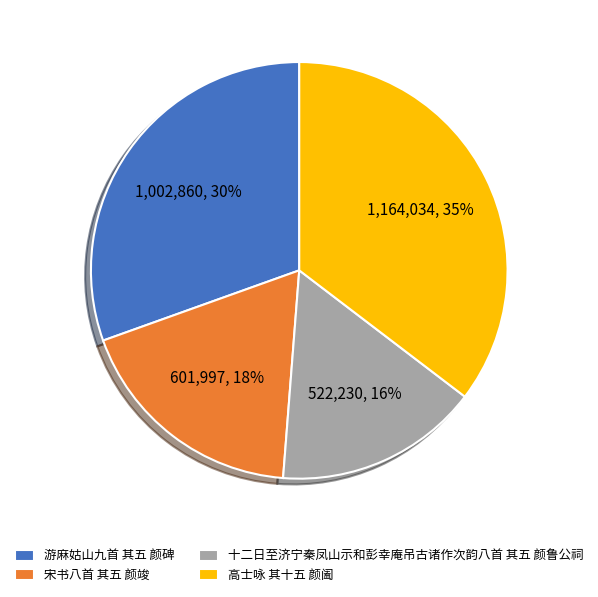

Is 宋书八首 其五 颜竣 the majority of the pie?

No